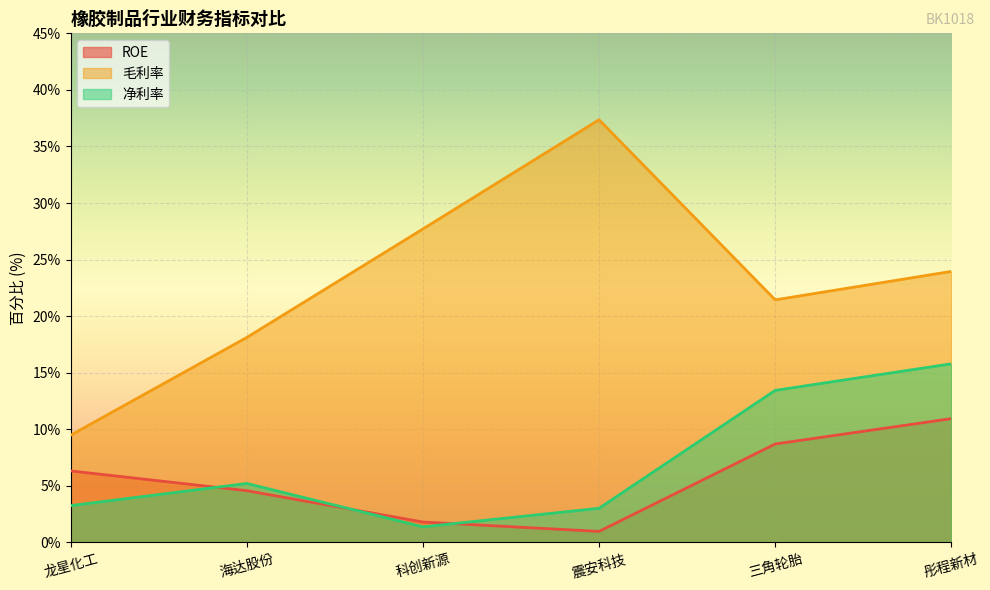

Rank the categories by 毛利率 value from lowest to highest.

龙星化工, 海达股份, 三角轮胎, 彤程新材, 科创新源, 震安科技